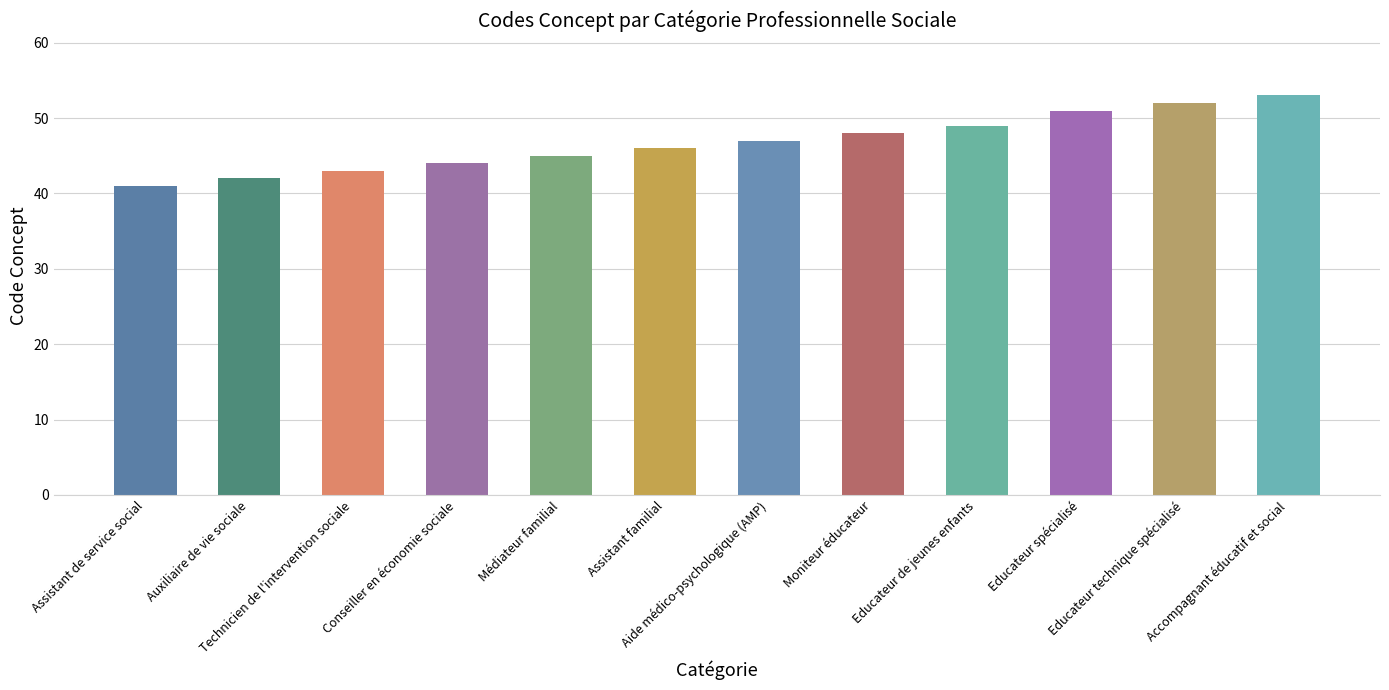

List the labels in order of value, smallest first.

Assistant de service social, Auxiliaire de vie sociale, Technicien de l'intervention sociale, Conseiller en économie sociale, Médiateur familial, Assistant familial, Aide médico-psychologique (AMP), Moniteur éducateur, Educateur de jeunes enfants, Educateur spécialisé, Educateur technique spécialisé, Accompagnant éducatif et social